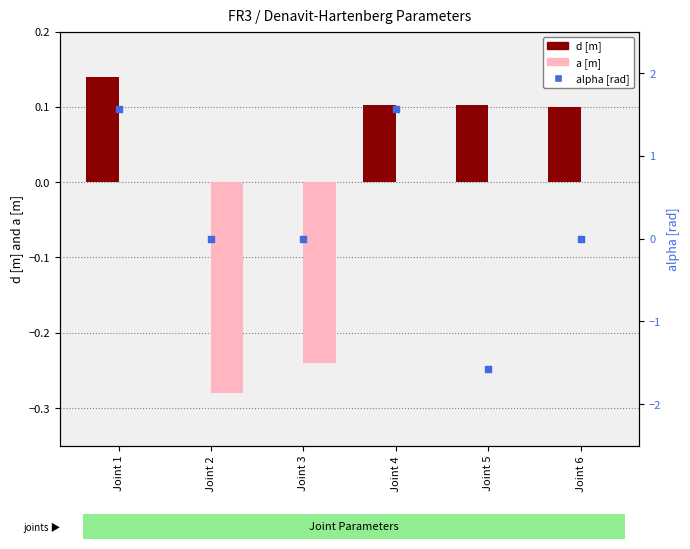

Is the value of alpha [rad] at Joint 5 greater than the value of d [m] at Joint 3?

No